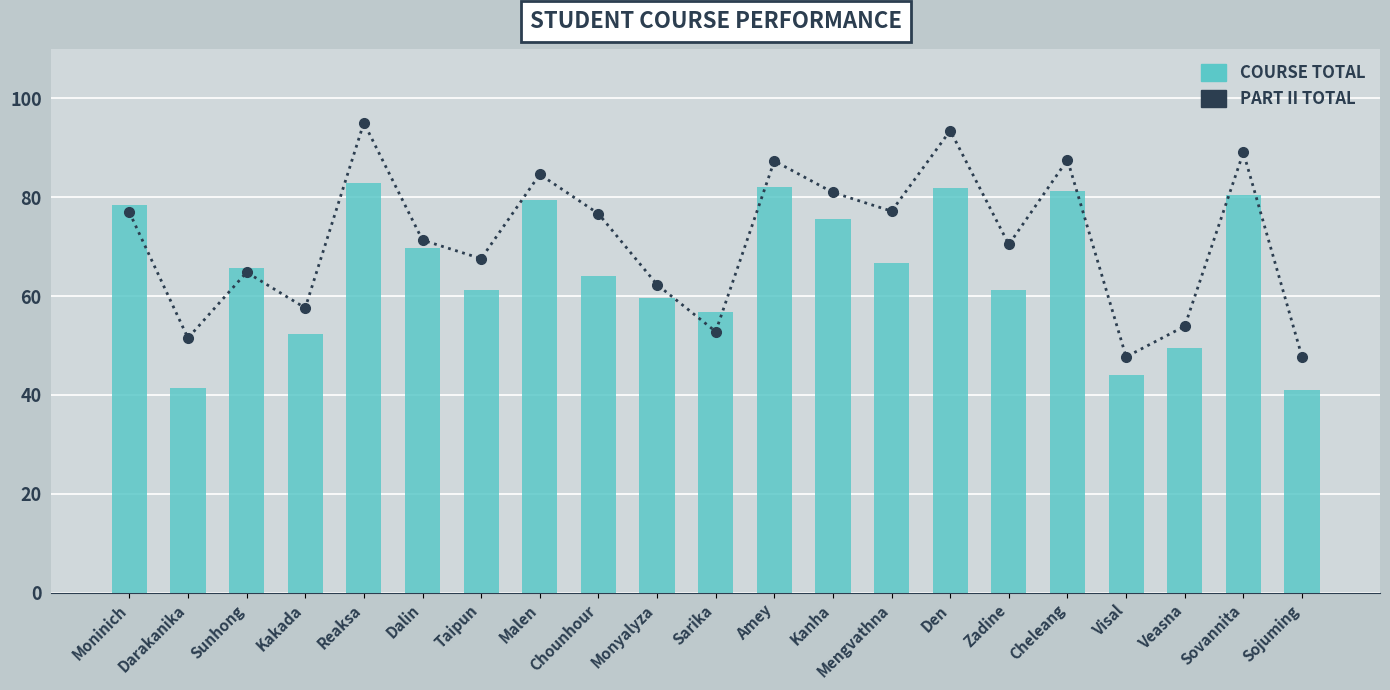

What is the sum of all Part II Total values?

1496.5